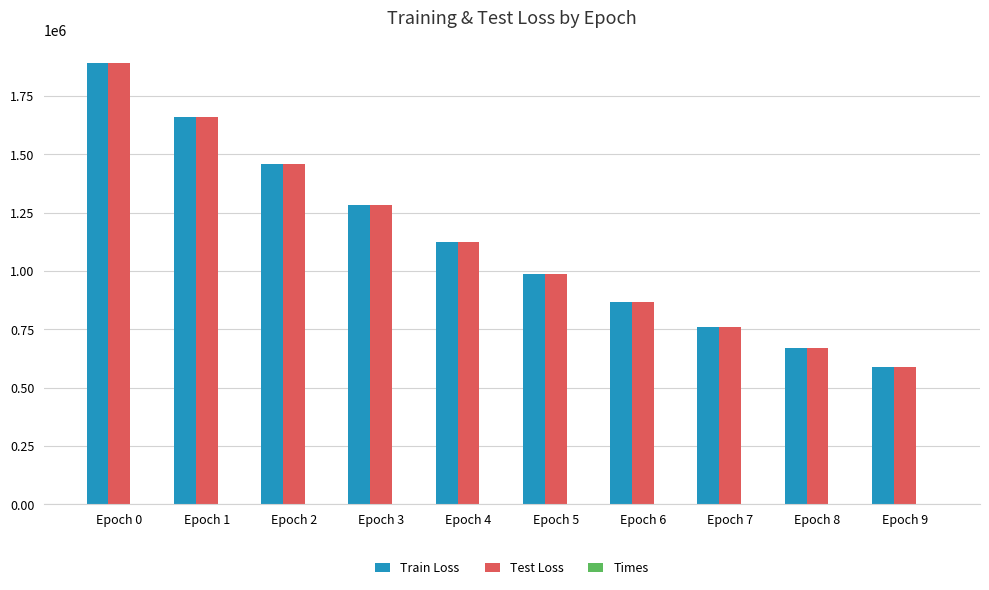

Is it true that Test Loss equals 400302.7 at Epoch 0?

False